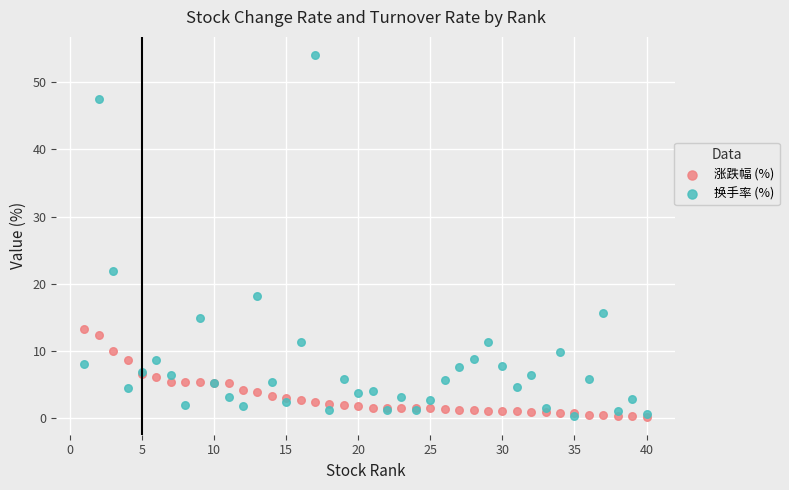

What are all the series names shown in the legend?

涨跌幅 (%), 换手率 (%)